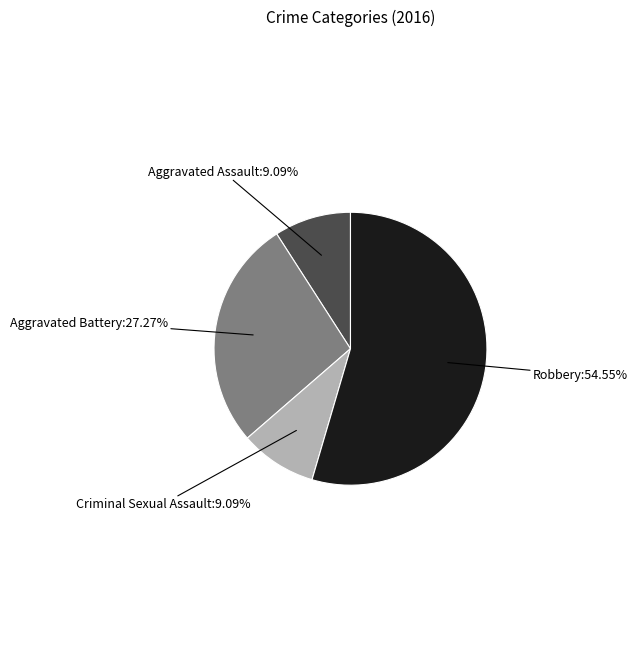

Does any single category account for the majority?

Yes